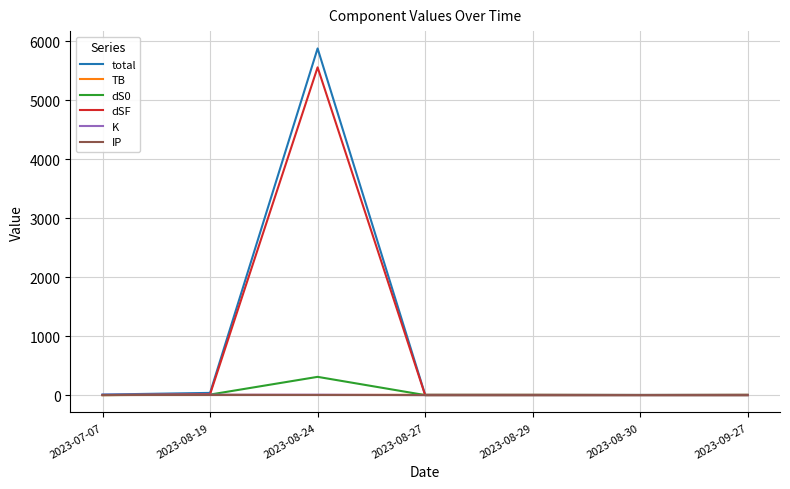

At which category is the sum across all series the highest?

2023-08-24